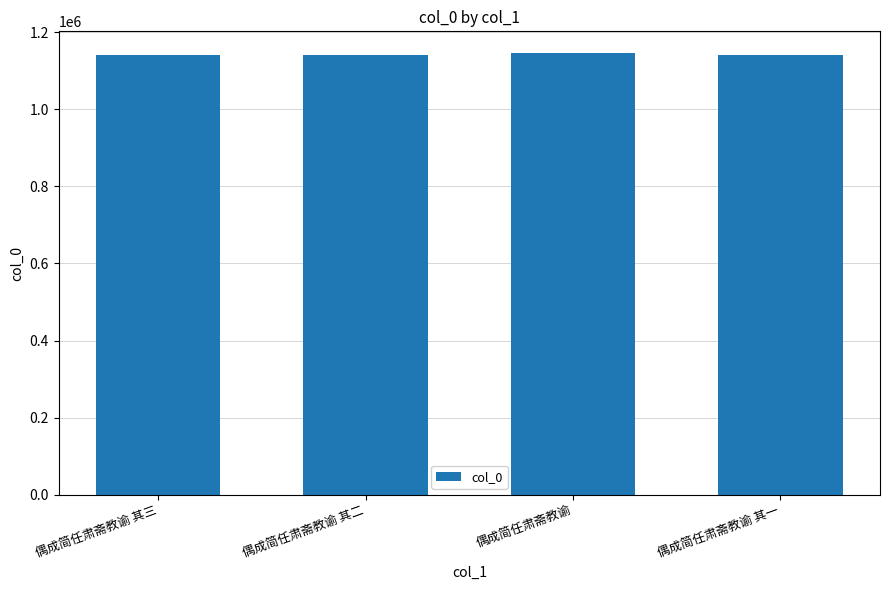

Approximately how many times larger is the value at 偶成简任肃斋教谕 其一 compared to 偶成简任肃斋教谕 其三?

1.0